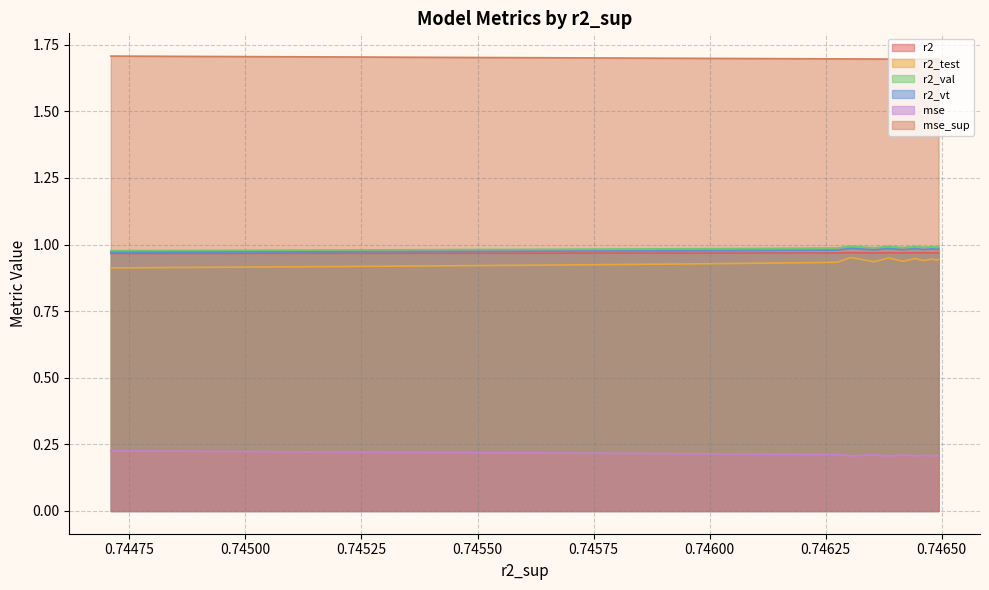

The mse_sup series shows 1.7 at model_39_8_1. True or false?

True